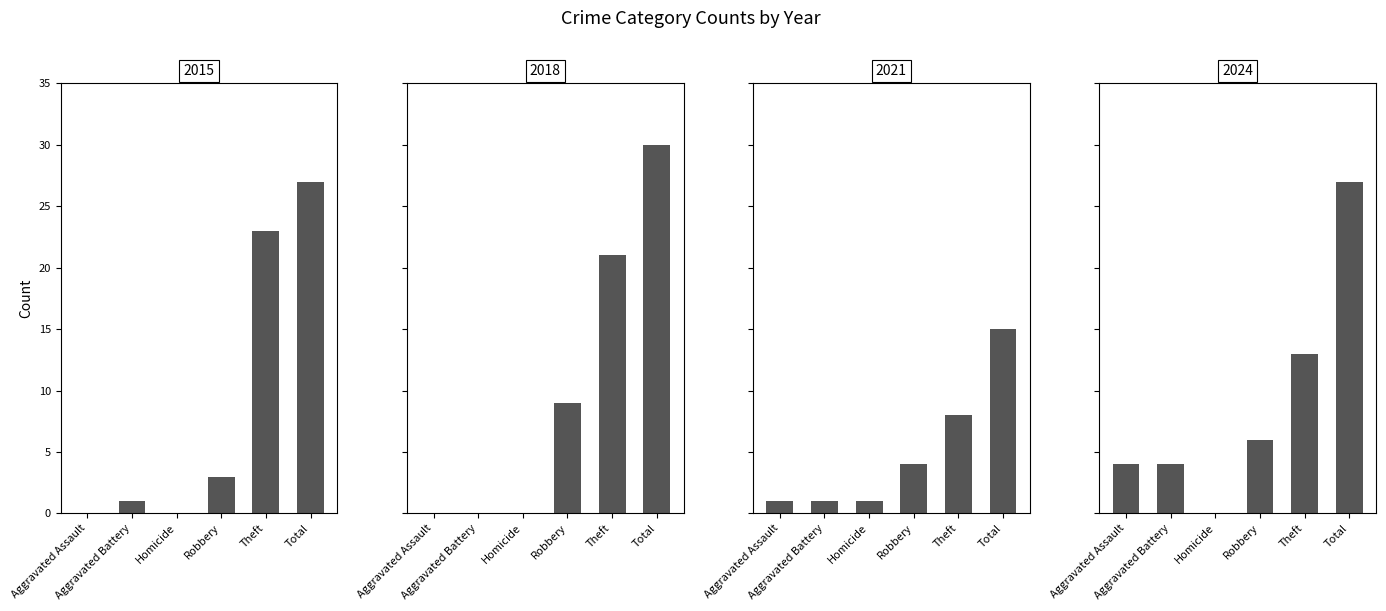

How many distinct data groups are displayed?

4